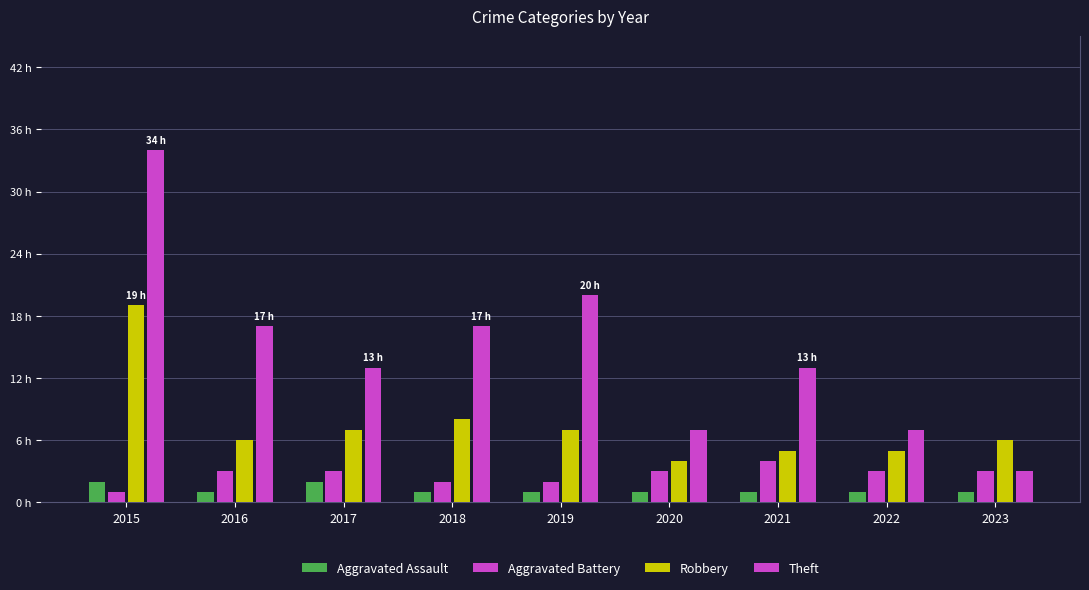

Are the bars grouped side by side (vs. stacked)?

Yes